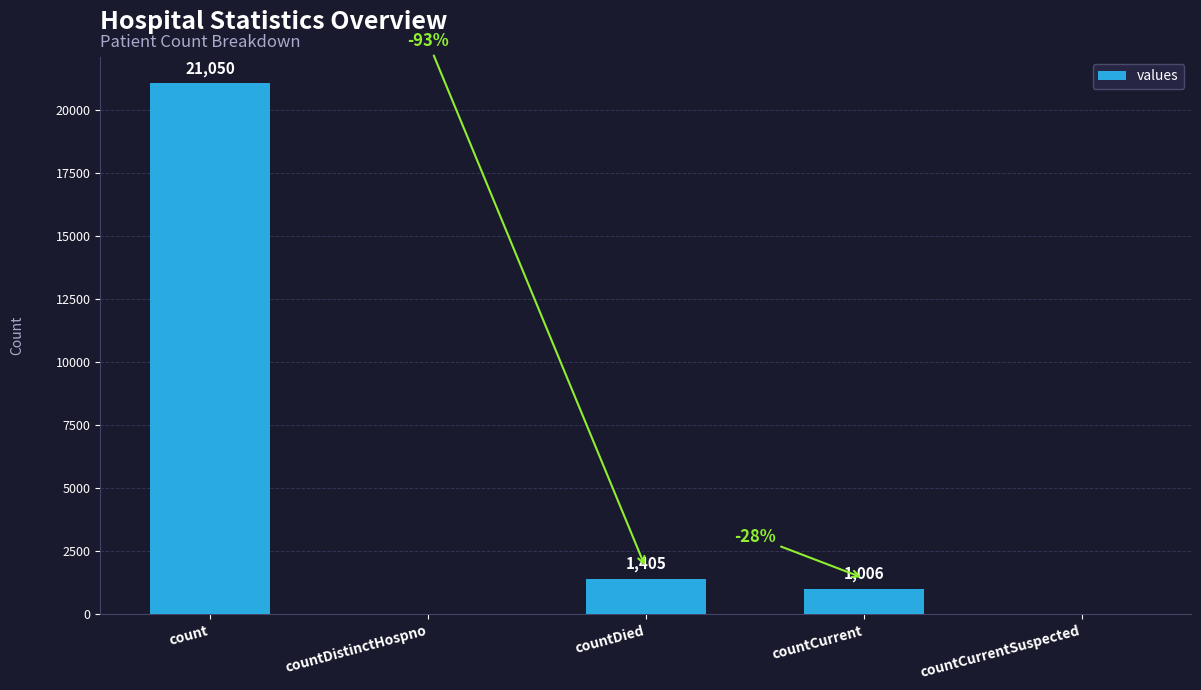

Reading right to left, list all the values displayed in this chart.

countCurrentSuspected=0	countCurrent=1006	countDied=1405	countDistinctHospno=0	count=21050